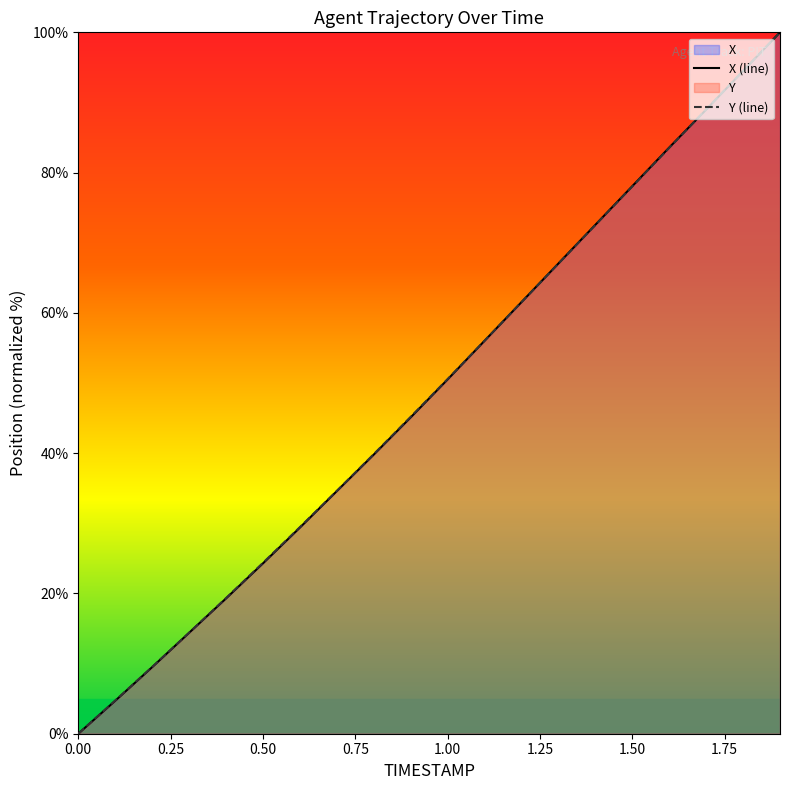

Rank the series by their average value, from lowest to highest.

X (line), Y (line)